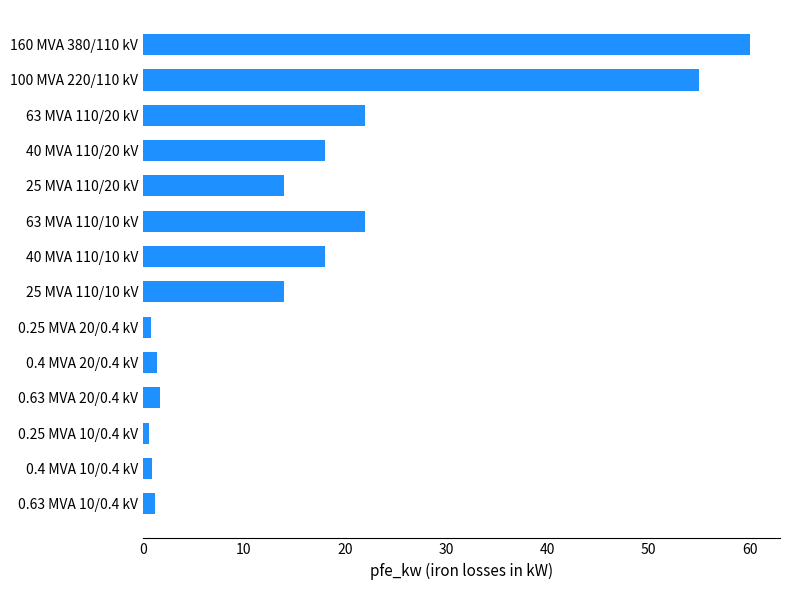

What is the smallest value displayed?

0.6